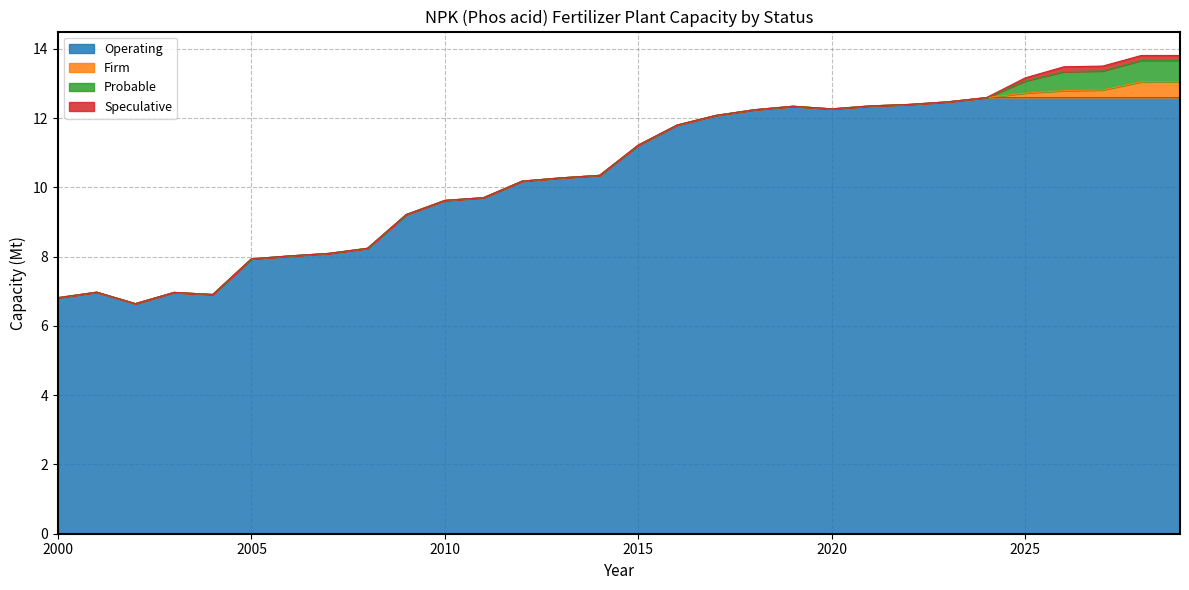

How many lines are shown in the chart?

4